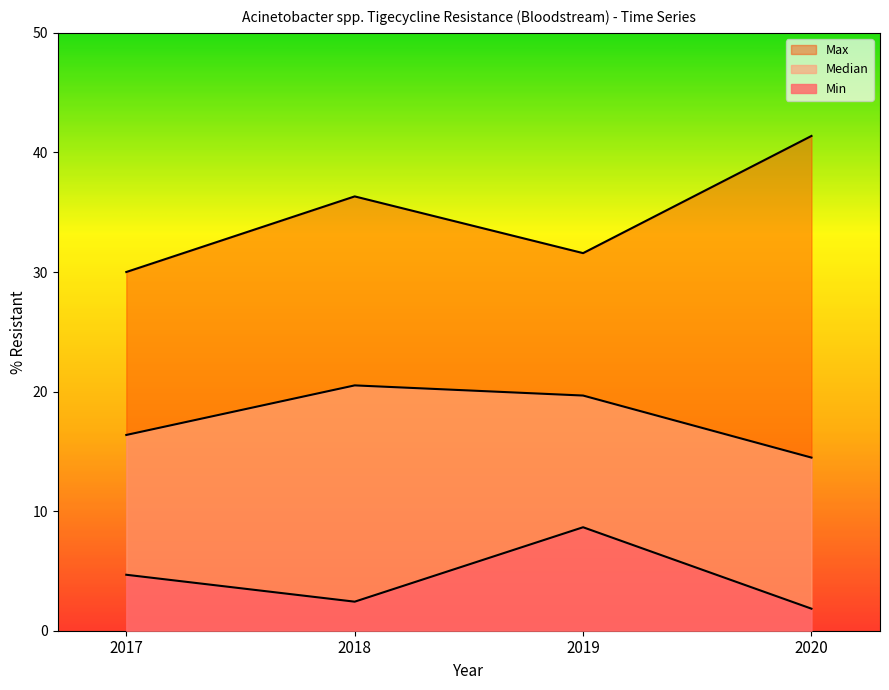

Rank the categories by Max value from highest to lowest.

2020, 2018, 2019, 2017